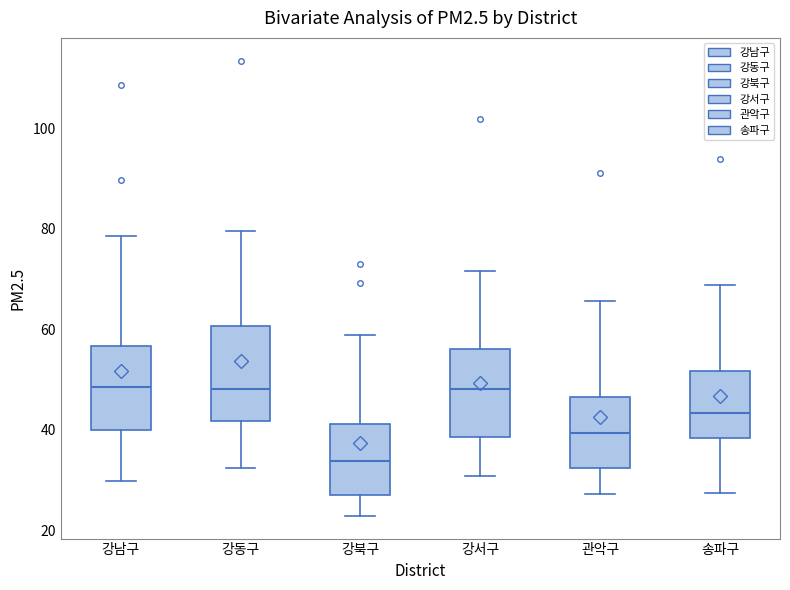

Reading left to right, transcribe this box plot: for each box, give where its median line is, the range the box spans, and where its two whiskers end, as read against the y-axis. The values are not printed on the chart, so give them approximately, as read against the axis.

강남구: median 48, box 40 to 56, whiskers 30 to 78
강동구: median 48, box 42 to 60, whiskers 32 to 80
강북구: median 34, box 26 to 42, whiskers 22 to 58
강서구: median 48, box 38 to 56, whiskers 30 to 72
관악구: median 40, box 32 to 46, whiskers 28 to 66
송파구: median 44, box 38 to 52, whiskers 28 to 68